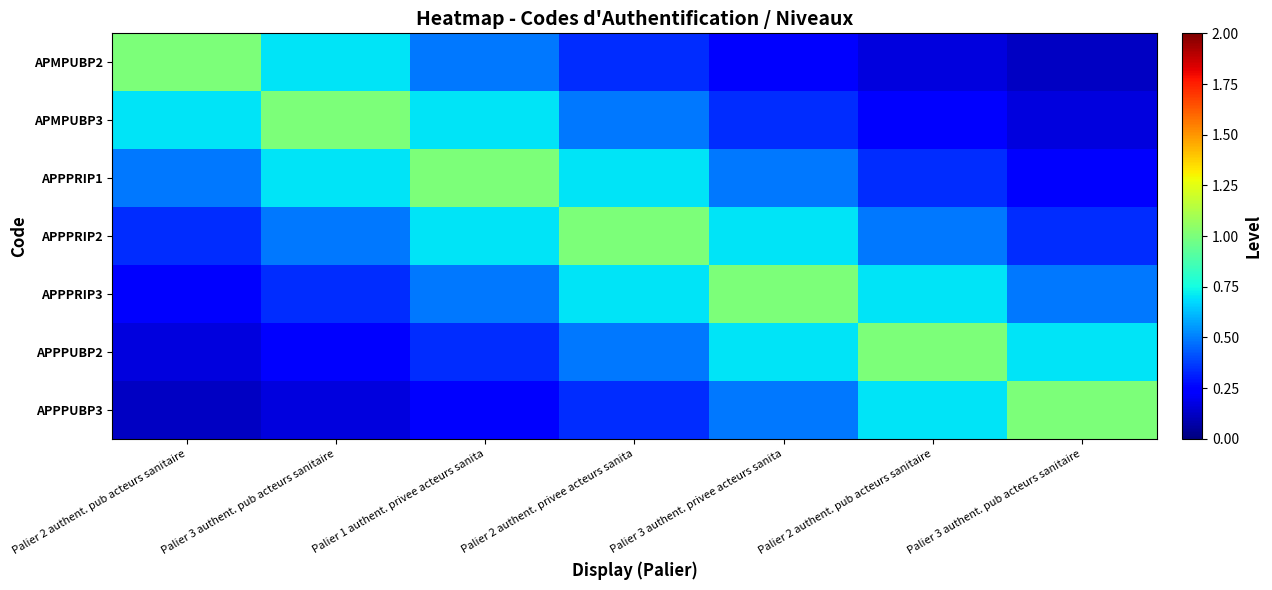

Reading left to right, list all the values displayed in this chart.

APMPUBP2: Palier 2 authent. pub acteurs sanitaire=1.0	Palier 3 authent. pub acteurs sanitaire=0.7	Palier 1 authent. privee acteurs sanita=0.5	Palier 2 authent. privee acteurs sanita=0.3	Palier 3 authent. privee acteurs sanita=0.2	Palier 2 authent. pub acteurs sanitaire=0.2	Palier 3 authent. pub acteurs sanitaire=0.1
APMPUBP3: Palier 2 authent. pub acteurs sanitaire=0.7	Palier 3 authent. pub acteurs sanitaire=1.0	Palier 1 authent. privee acteurs sanita=0.7	Palier 2 authent. privee acteurs sanita=0.5	Palier 3 authent. privee acteurs sanita=0.3	Palier 2 authent. pub acteurs sanitaire=0.2	Palier 3 authent. pub acteurs sanitaire=0.2
APPPRIP1: Palier 2 authent. pub acteurs sanitaire=0.5	Palier 3 authent. pub acteurs sanitaire=0.7	Palier 1 authent. privee acteurs sanita=1.0	Palier 2 authent. privee acteurs sanita=0.7	Palier 3 authent. privee acteurs sanita=0.5	Palier 2 authent. pub acteurs sanitaire=0.3	Palier 3 authent. pub acteurs sanitaire=0.2
APPPRIP2: Palier 2 authent. pub acteurs sanitaire=0.3	Palier 3 authent. pub acteurs sanitaire=0.5	Palier 1 authent. privee acteurs sanita=0.7	Palier 2 authent. privee acteurs sanita=1.0	Palier 3 authent. privee acteurs sanita=0.7	Palier 2 authent. pub acteurs sanitaire=0.5	Palier 3 authent. pub acteurs sanitaire=0.3
APPPRIP3: Palier 2 authent. pub acteurs sanitaire=0.2	Palier 3 authent. pub acteurs sanitaire=0.3	Palier 1 authent. privee acteurs sanita=0.5	Palier 2 authent. privee acteurs sanita=0.7	Palier 3 authent. privee acteurs sanita=1.0	Palier 2 authent. pub acteurs sanitaire=0.7	Palier 3 authent. pub acteurs sanitaire=0.5
APPPUBP2: Palier 2 authent. pub acteurs sanitaire=0.2	Palier 3 authent. pub acteurs sanitaire=0.2	Palier 1 authent. privee acteurs sanita=0.3	Palier 2 authent. privee acteurs sanita=0.5	Palier 3 authent. privee acteurs sanita=0.7	Palier 2 authent. pub acteurs sanitaire=1.0	Palier 3 authent. pub acteurs sanitaire=0.7
APPPUBP3: Palier 2 authent. pub acteurs sanitaire=0.1	Palier 3 authent. pub acteurs sanitaire=0.2	Palier 1 authent. privee acteurs sanita=0.2	Palier 2 authent. privee acteurs sanita=0.3	Palier 3 authent. privee acteurs sanita=0.5	Palier 2 authent. pub acteurs sanitaire=0.7	Palier 3 authent. pub acteurs sanitaire=1.0